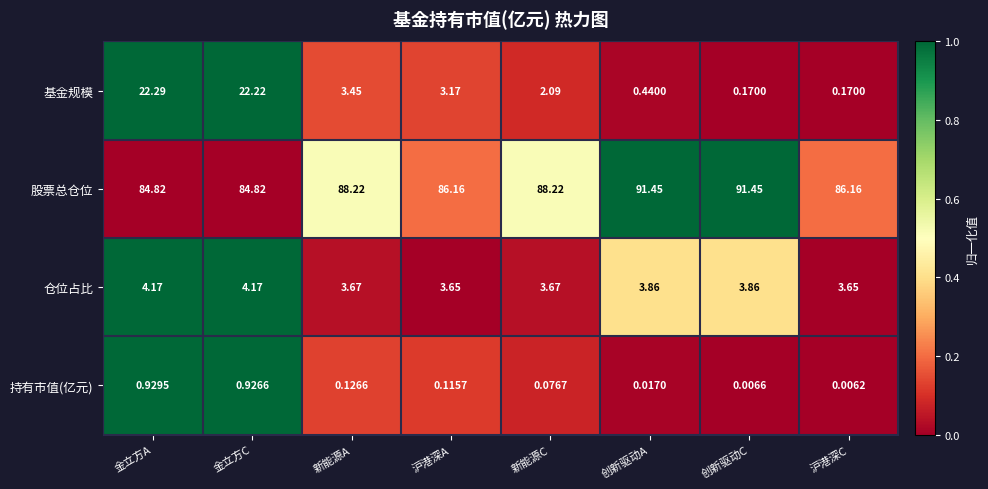

At 创新驱动C, list the series in order from smallest to largest.

持有市值(亿元), 基金规模, 仓位占比, 股票总仓位